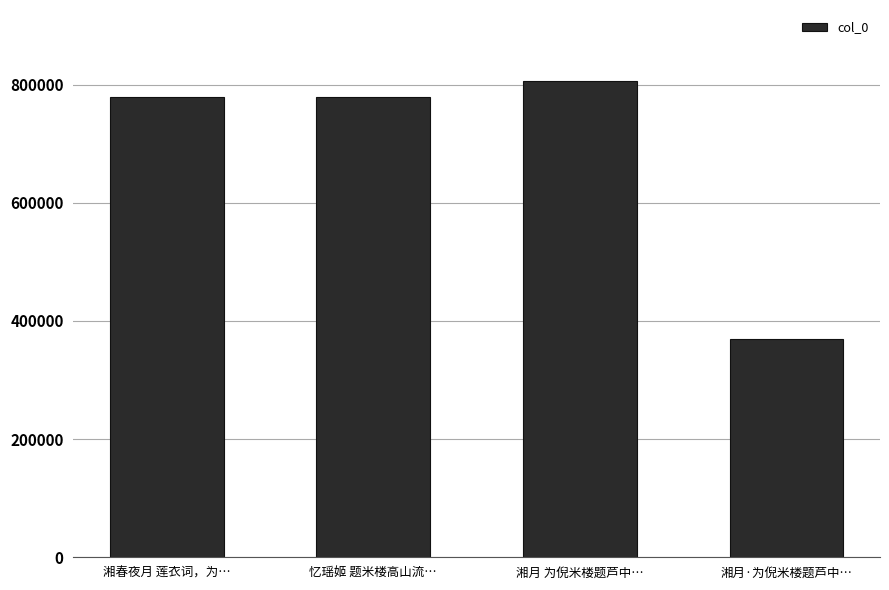

Are the bars horizontal?

No